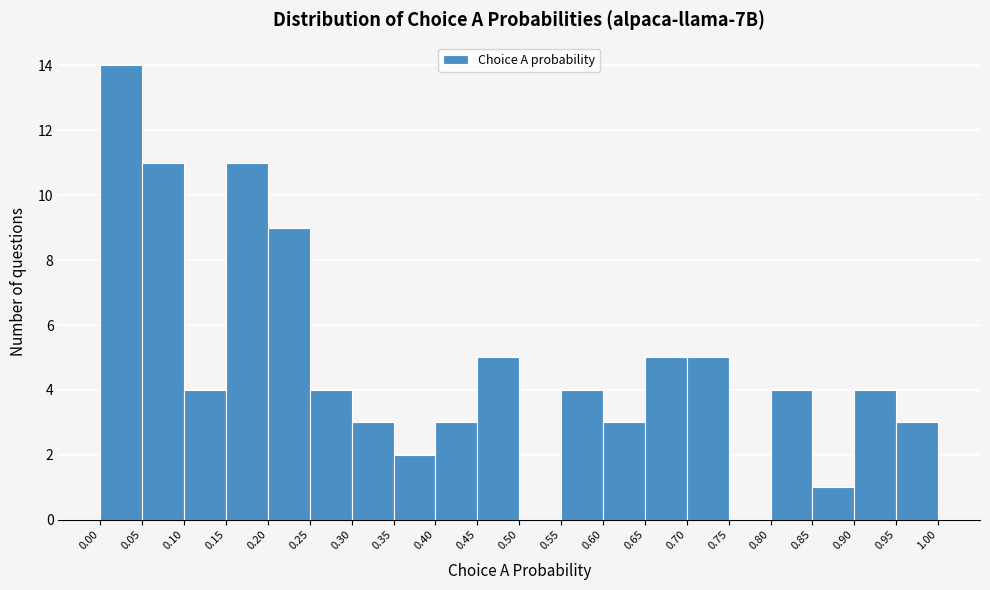

Which range on the x-axis has the tallest bar?

0.00 to 0.05